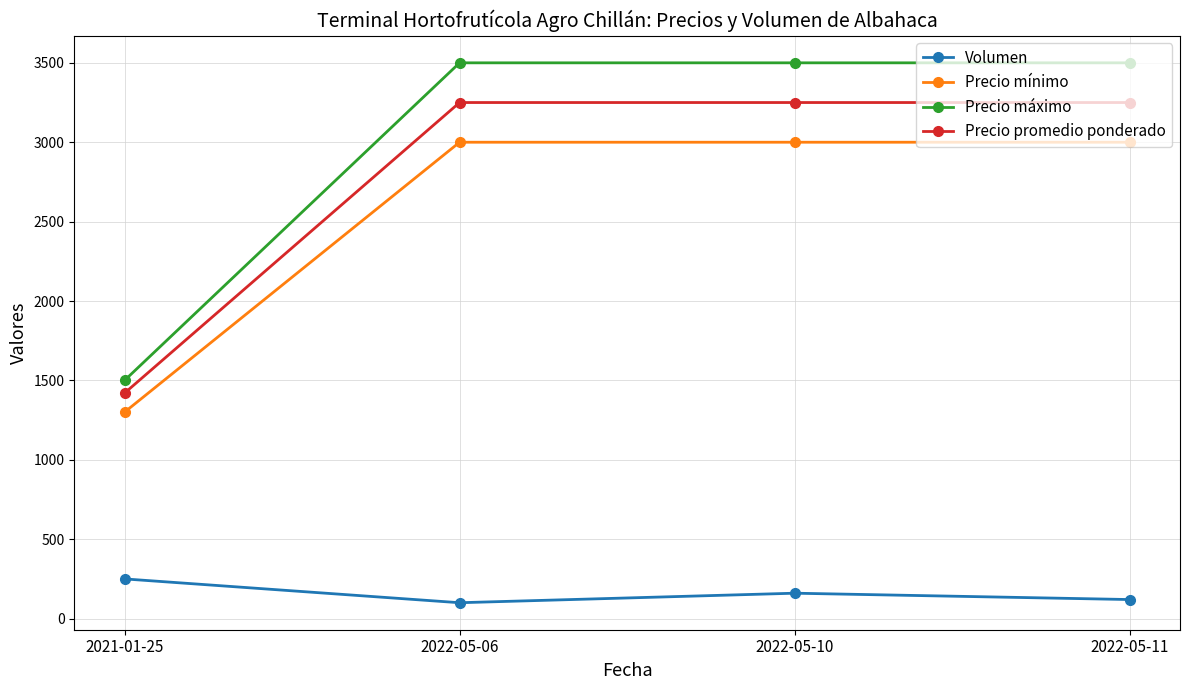

What is the maximum value shown in the chart?

3500